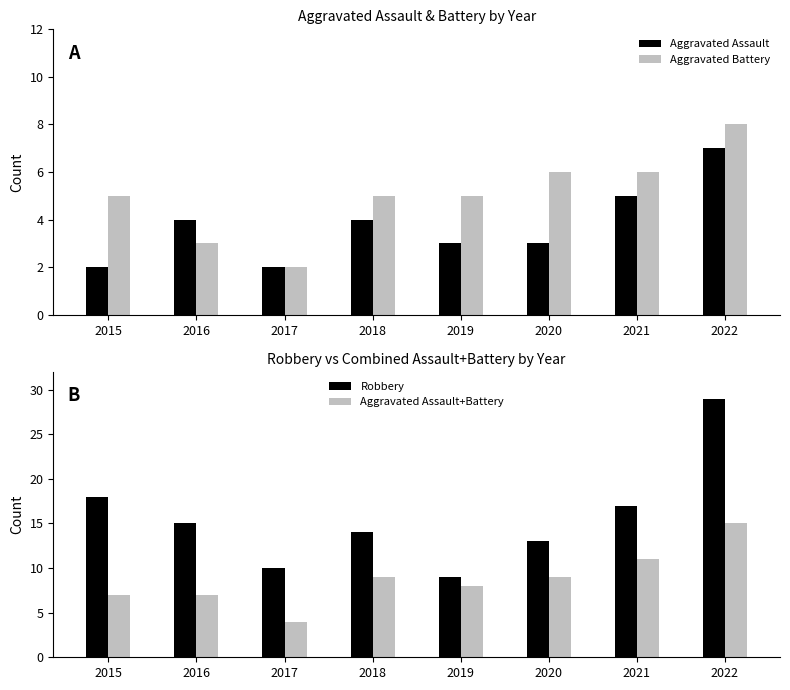

What is the difference between the maximum and minimum values in the Aggravated Assault+Battery series?

11